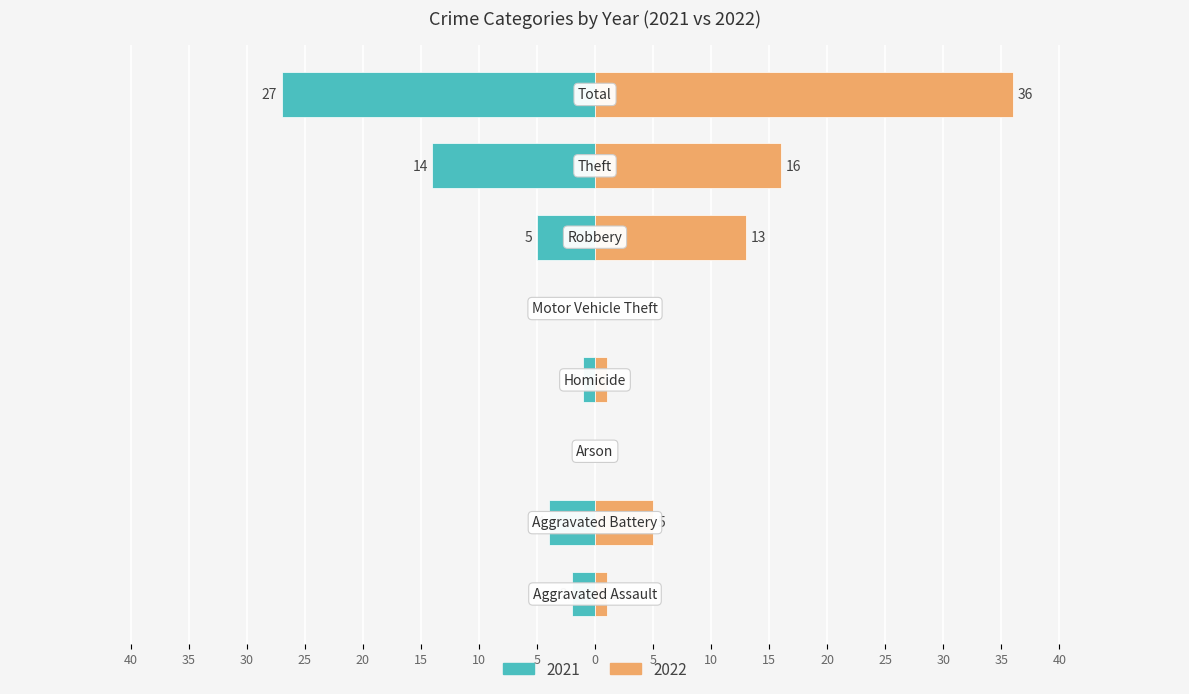

What is the spread (max minus min) of values at Motor Vehicle Theft?

1